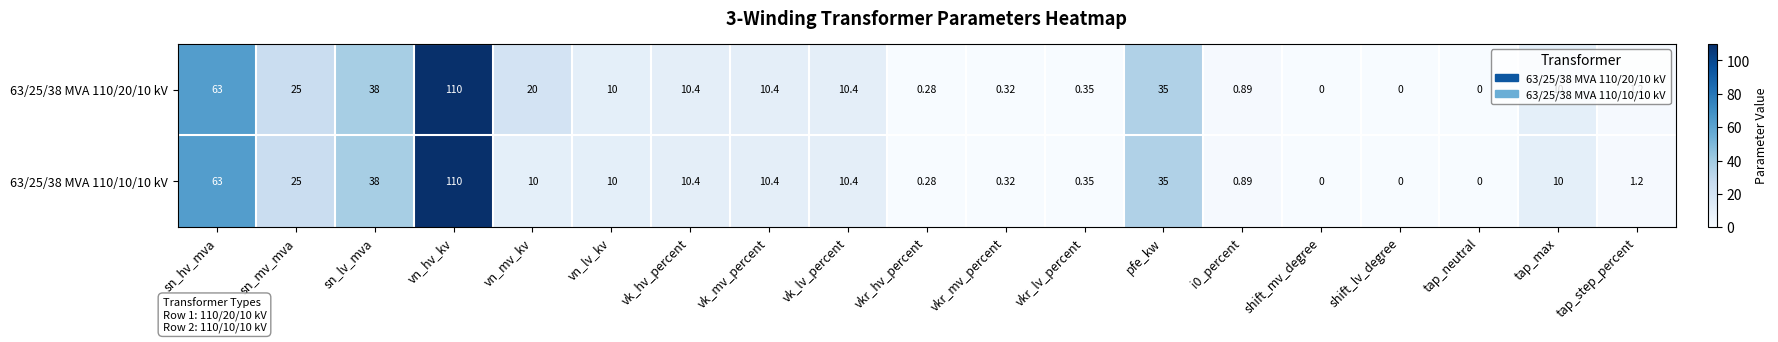

Where is 63/25/38 MVA 110/20/10 kV nearest to the value 55?

sn_hv_mva